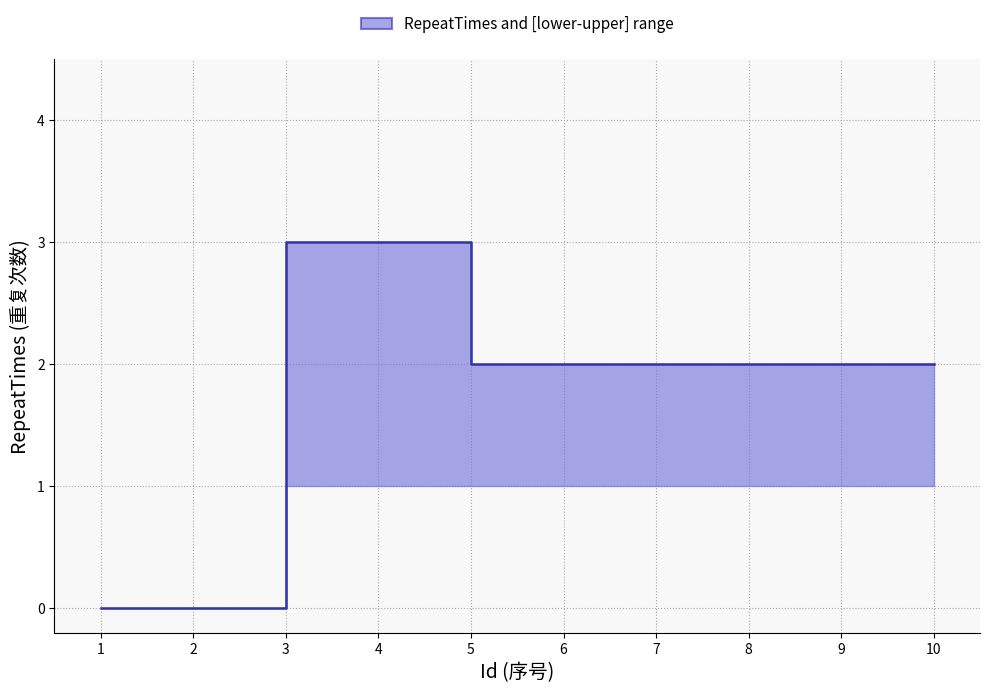

What is the change in value from 2 to 5?

+2